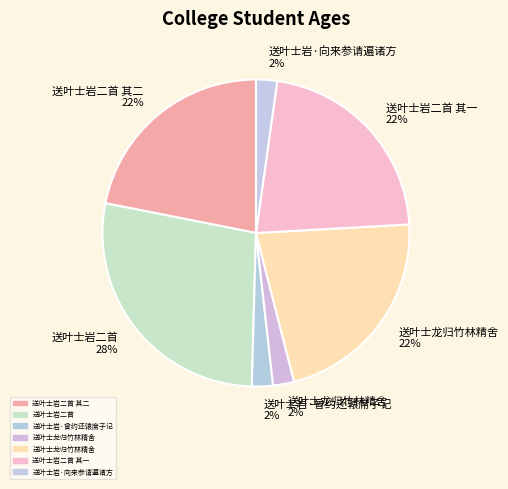

Does any single category account for the majority?

No